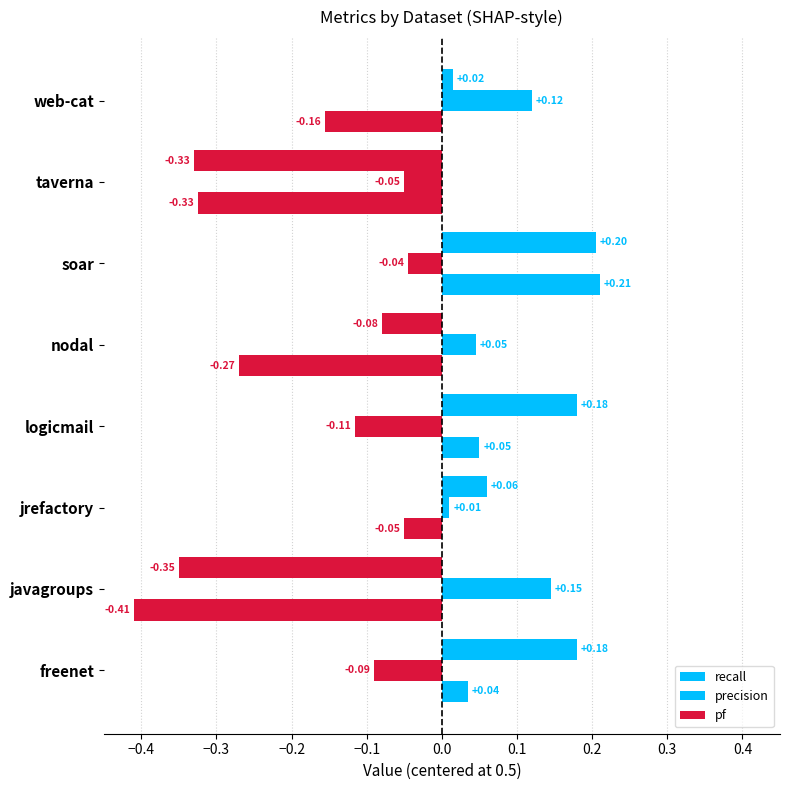

How many data points in precision are above 0?

4